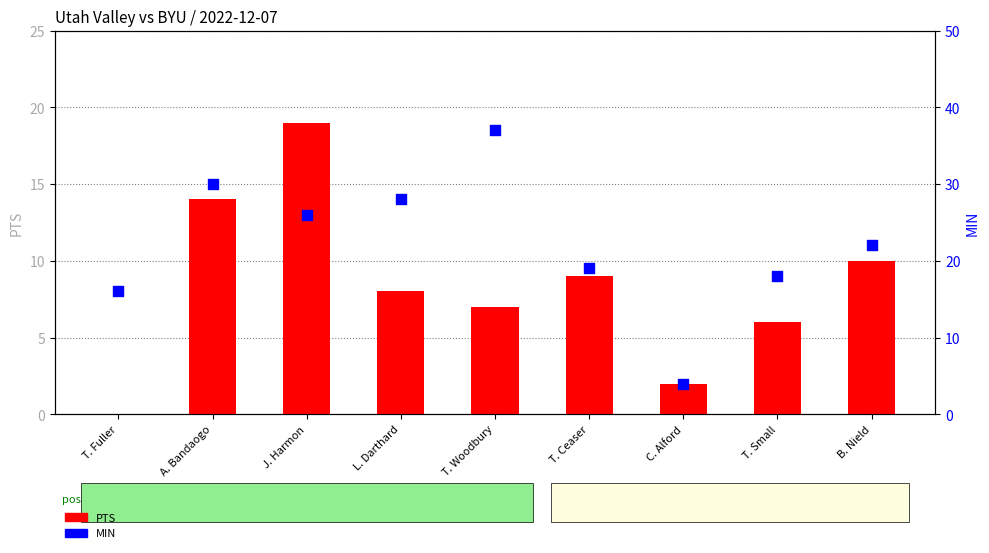

At how many categories does at least one series exceed 27?

3